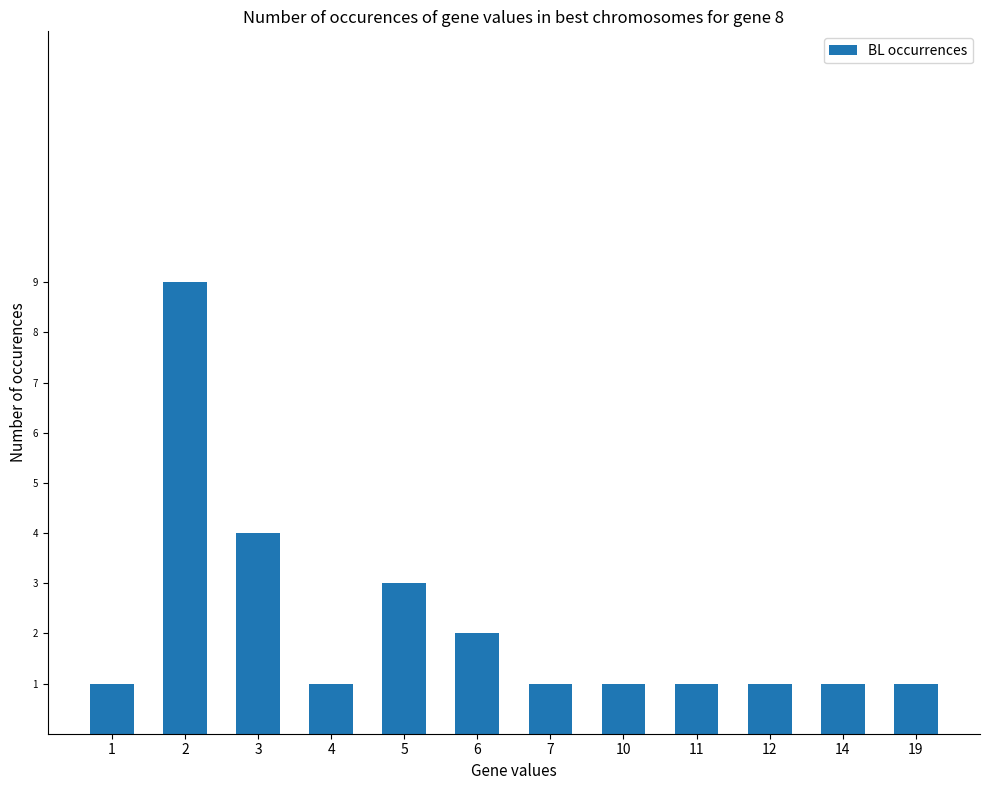

How many bars are there in total?

12